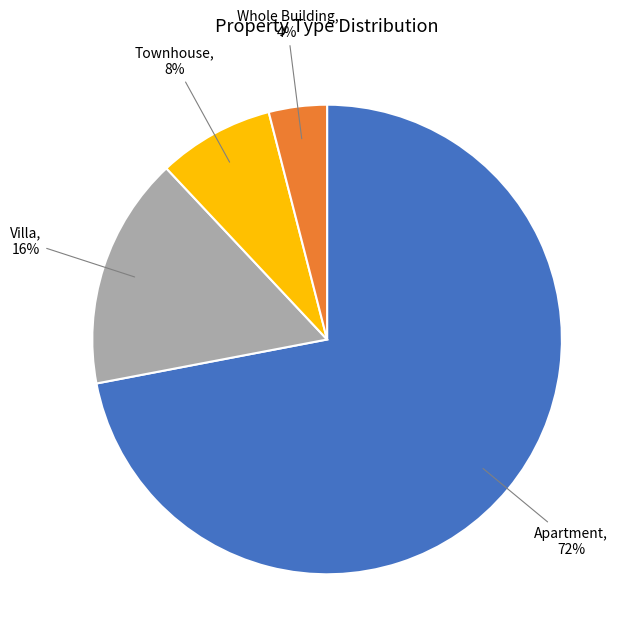

To the nearest percent, what is the difference between the largest and smallest slice percentages?

68%